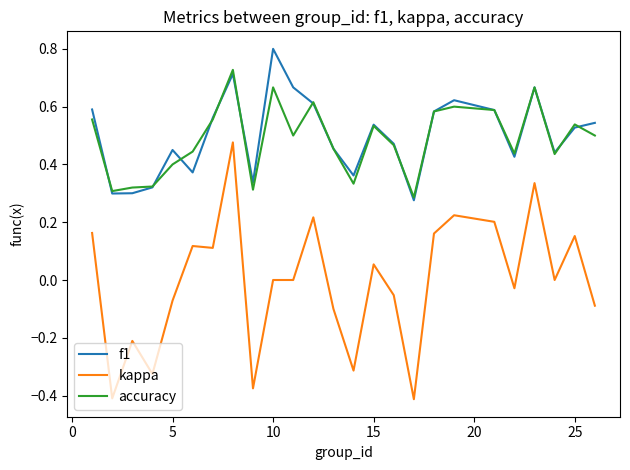

What is the greatest value displayed?

0.8